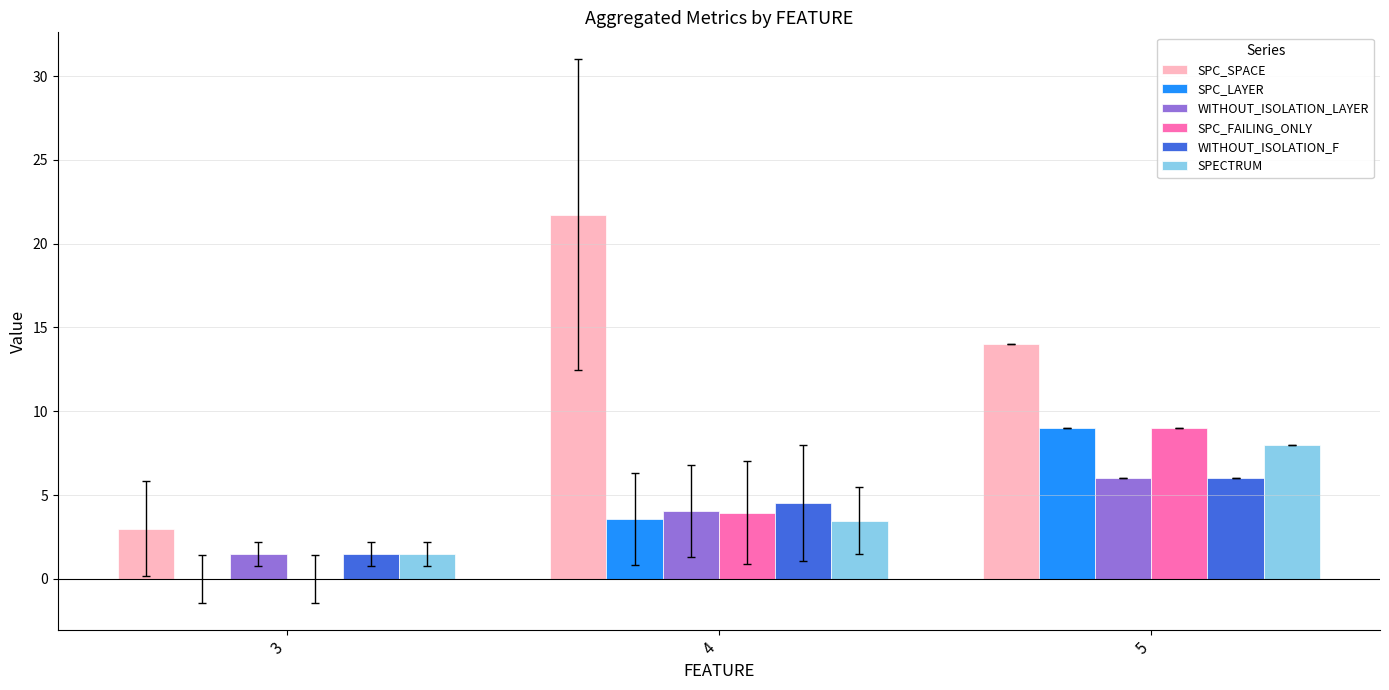

What is the average value of the SPC_LAYER series?

4.2